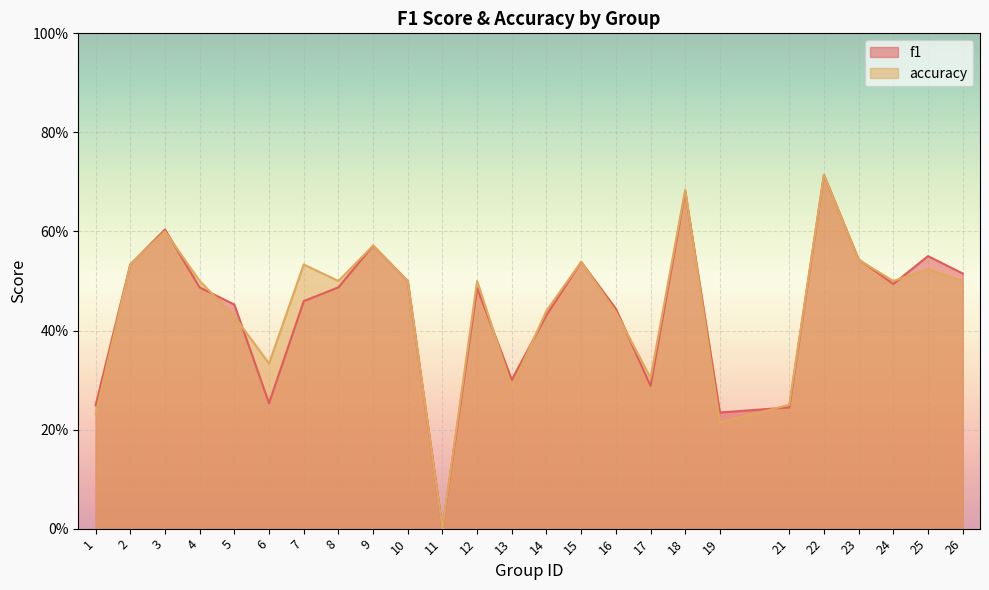

How many interior local valleys does the f1 series have?

6